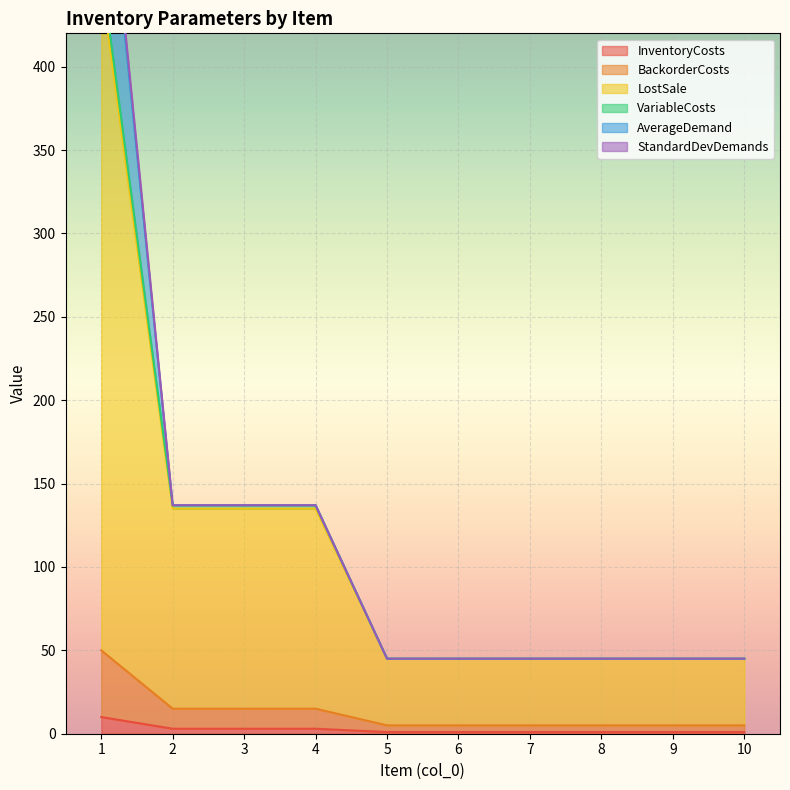

What is the average value of the InventoryCosts series?

2